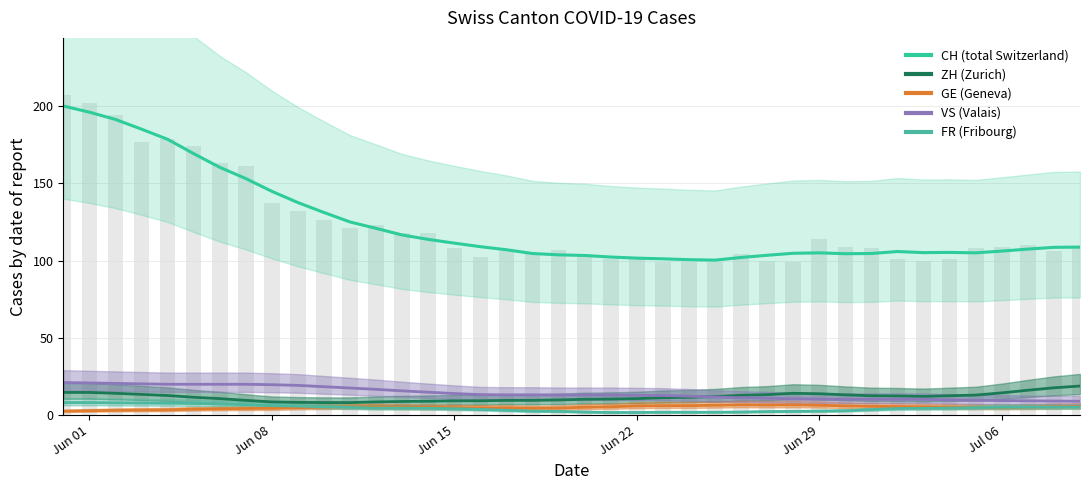

At 28, list the series in order from largest to smallest.

CH, ZH, VS, GE, FR